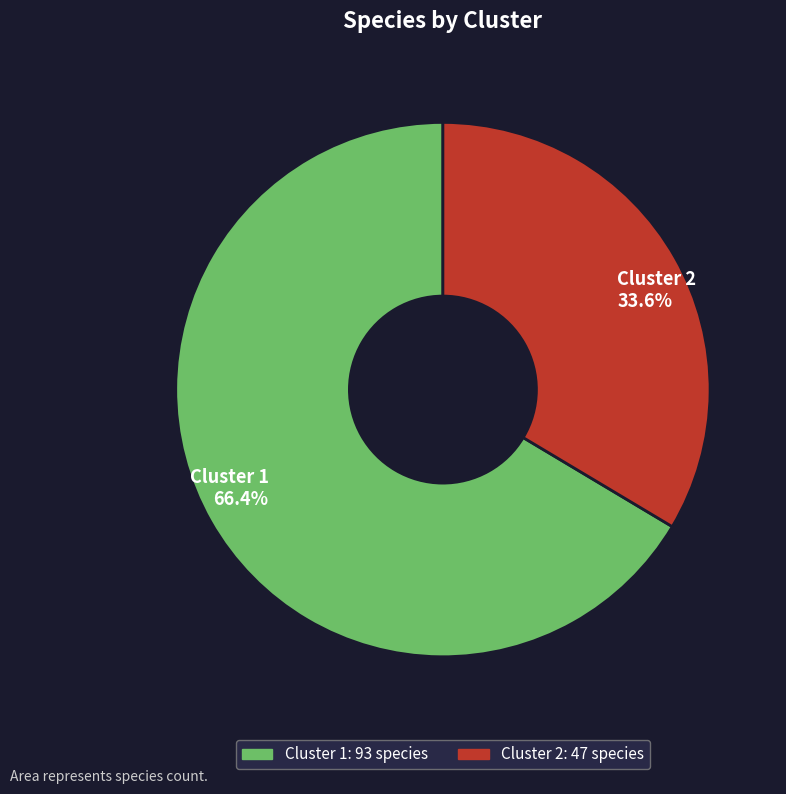

How much of the chart is everything except Cluster 2?

66.4%